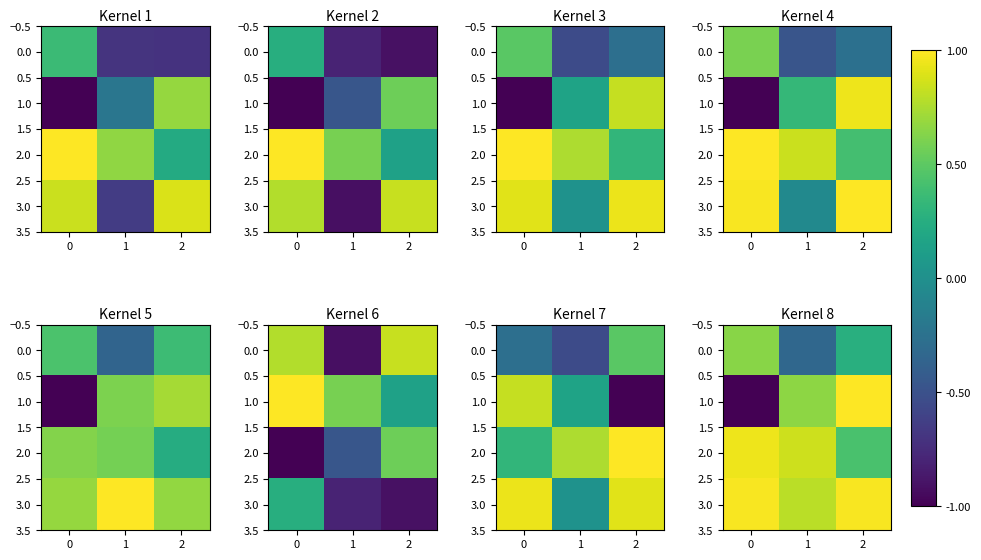

How many 1.0 values are between -1 and 1?

3